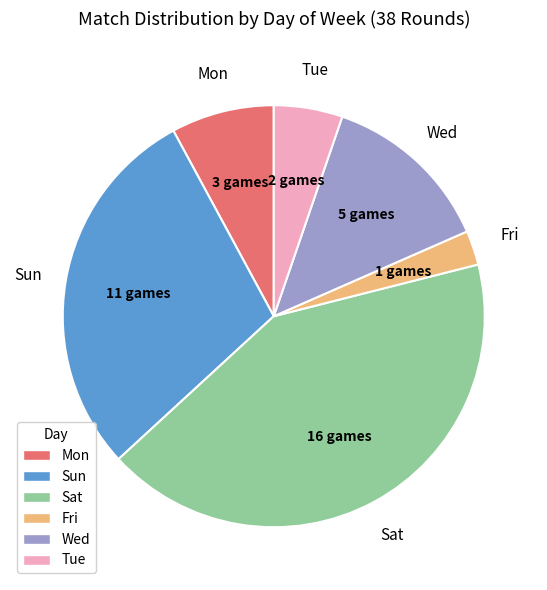

Does any single category account for the majority?

No